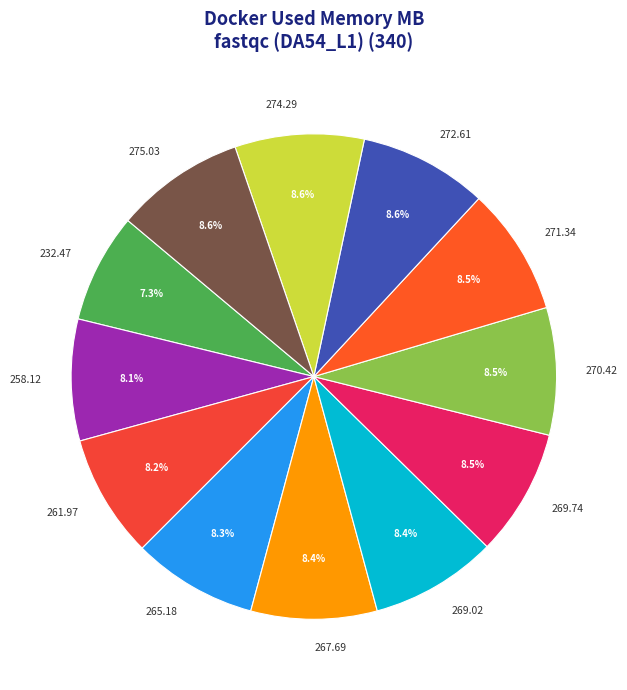

Approximately how many times larger is the value at 274.29 compared to 269.02?

1.0